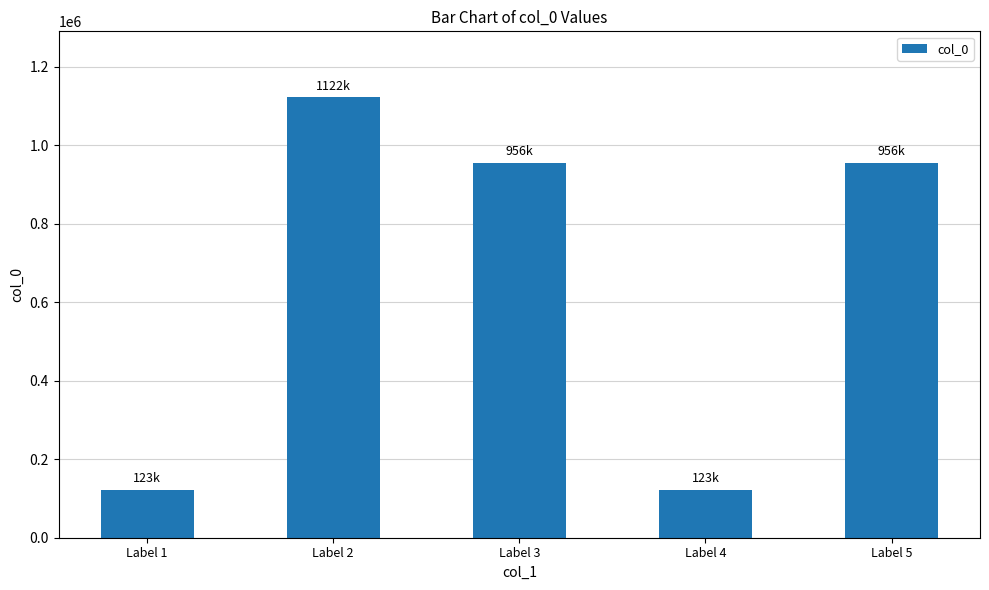

The chart shows a value of 317174 at Label 3. True or false?

False